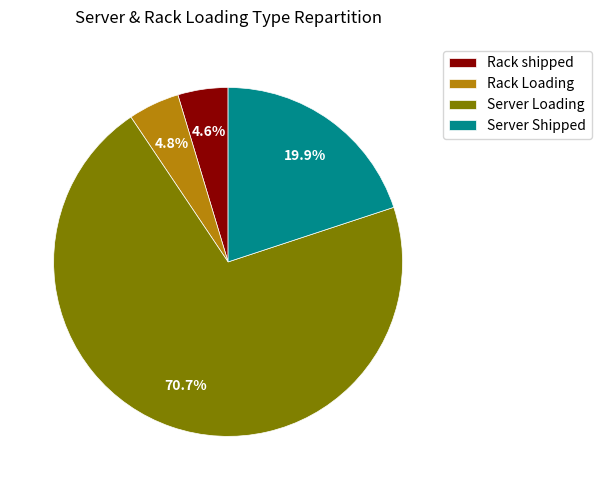

Combined, do Rack shipped and Server Shipped account for over 50%?

No